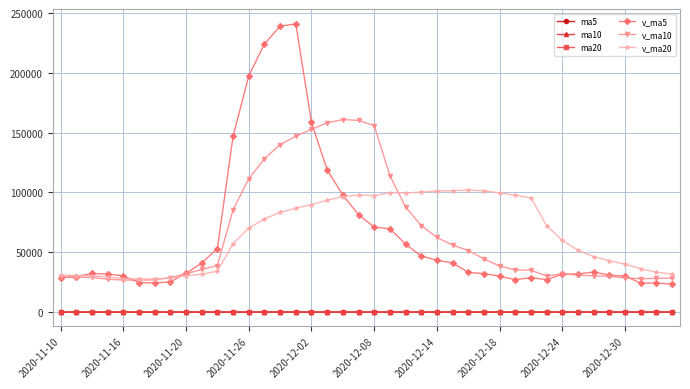

True or false: v_ma5 and ma5 cross at least once.

False